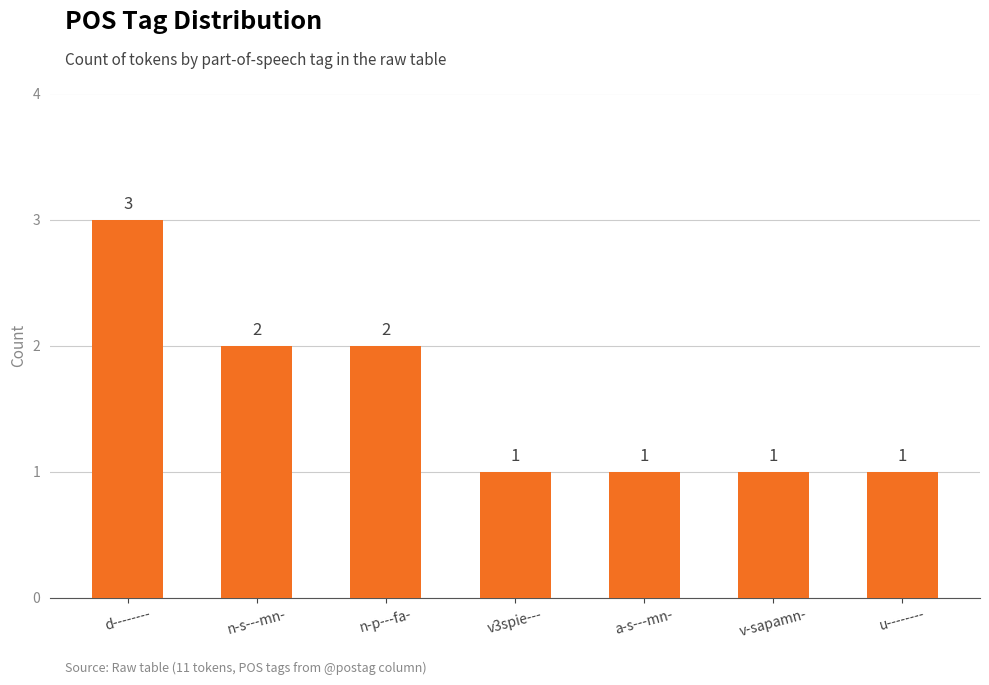

How many bars are there in total?

7